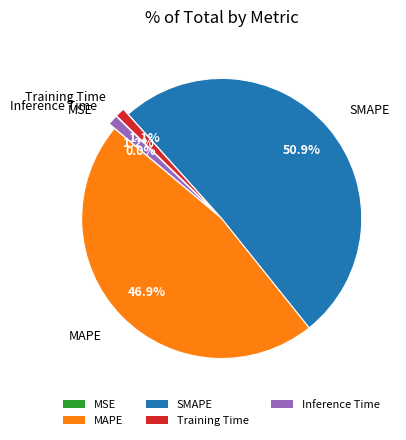

Is there any slice that represents more than half of the pie?

Yes